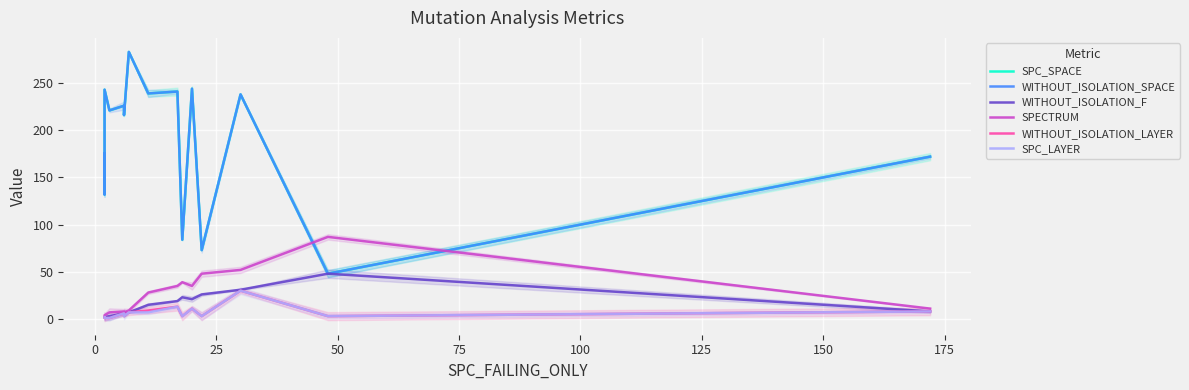

What is the label of the 14th point from the left?

13